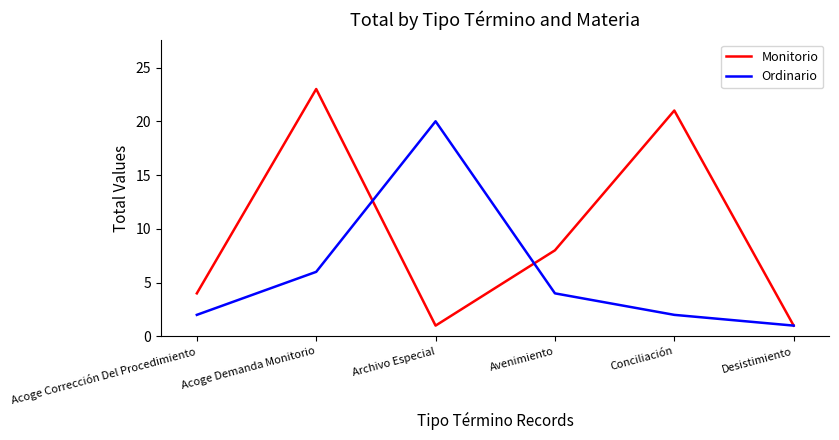

At which category does the chart reach its peak across all series?

Acoge Demanda Monitorio